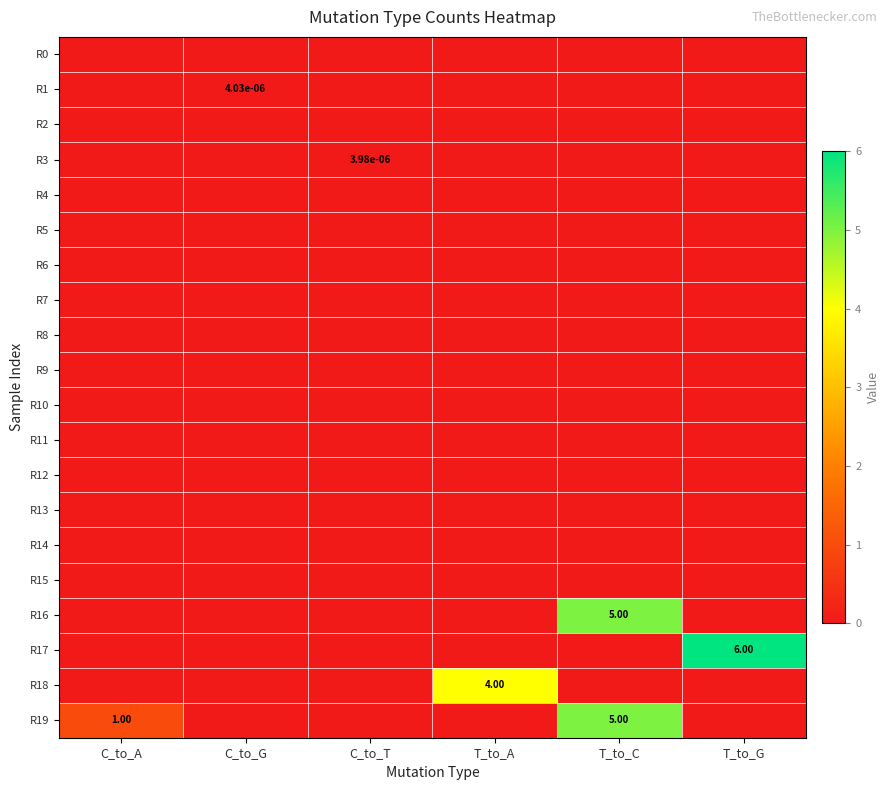

Which series has the widest spread of values?

R17